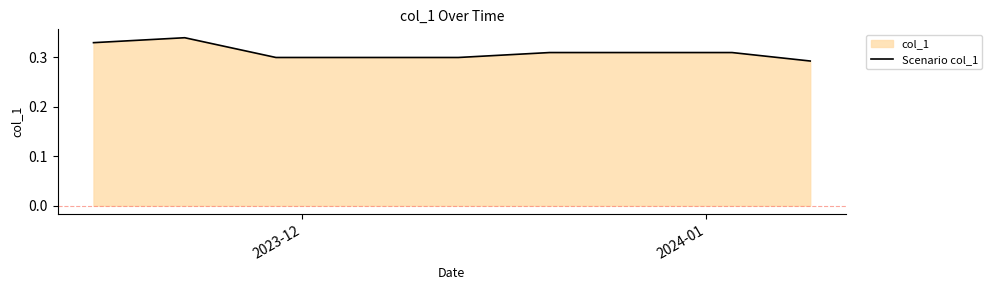

How many lines are shown in the chart?

1